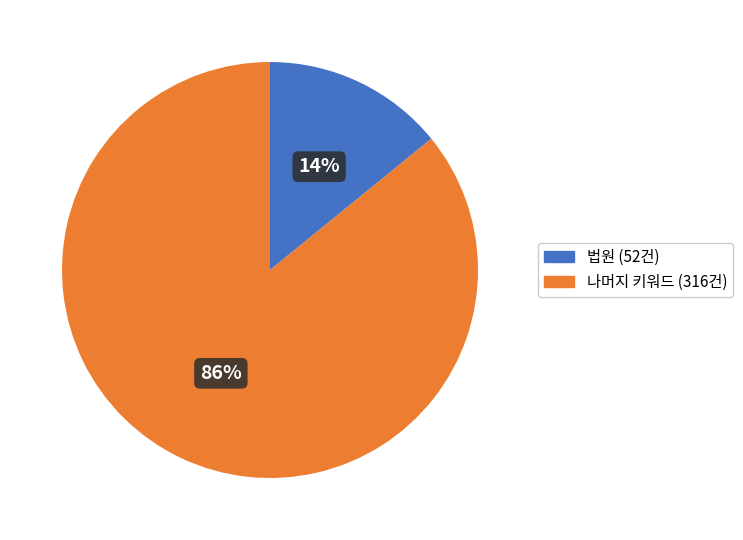

To the nearest percent, what is the difference between the largest and smallest slice percentages?

72%